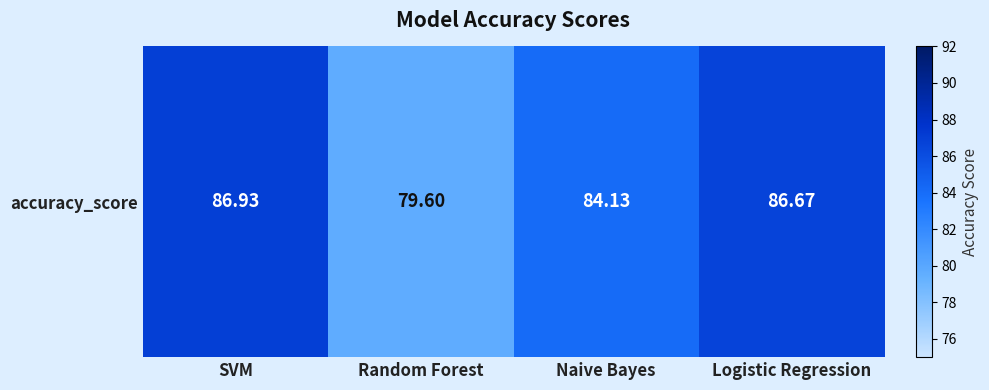

At which label does the data first exceed 86?

SVM